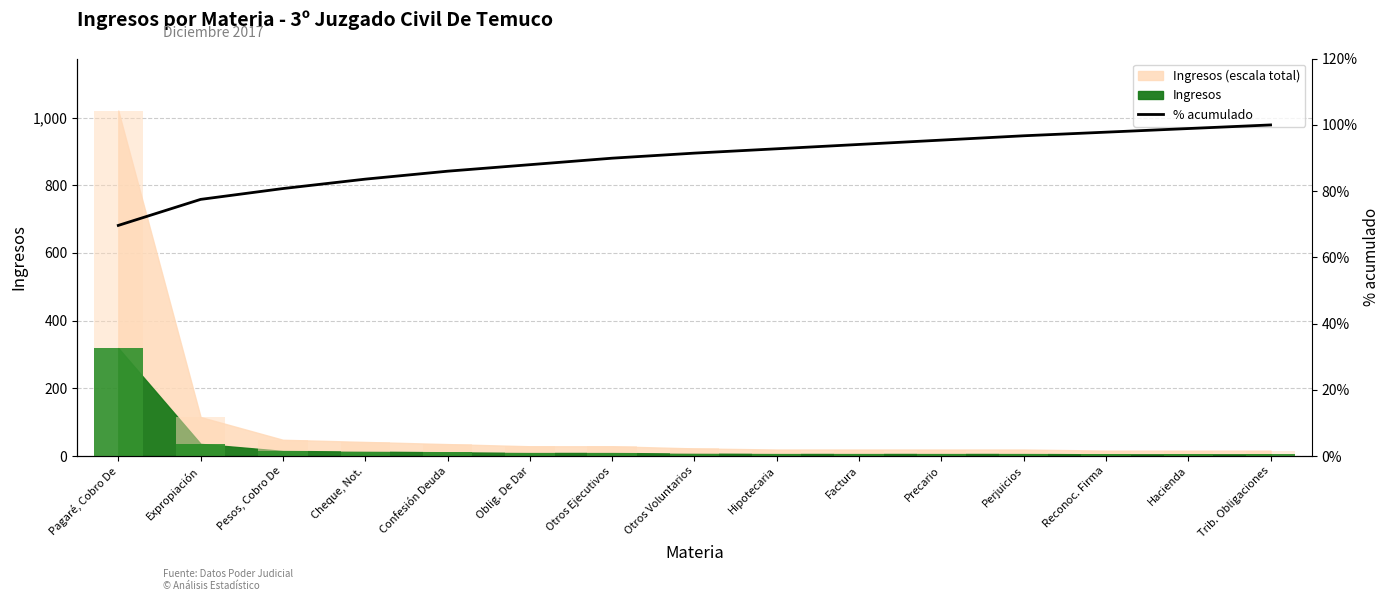

Count the number of values greater than 91.

8